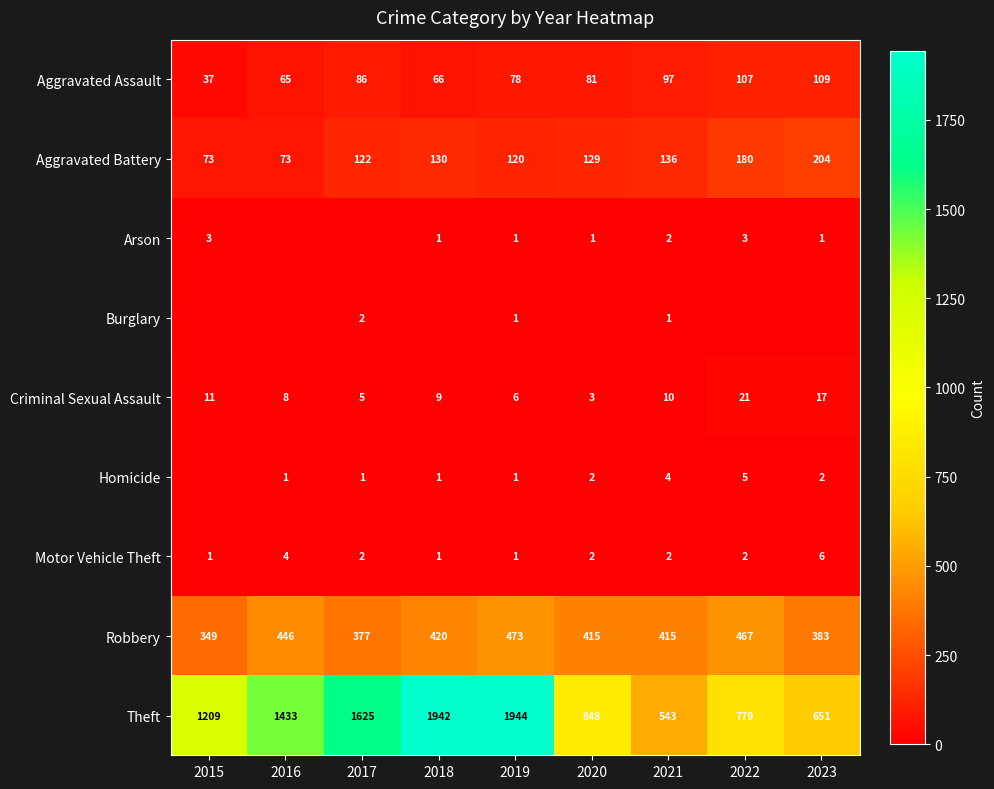

True or false: Theft has a value of 1791 at 2015.

False